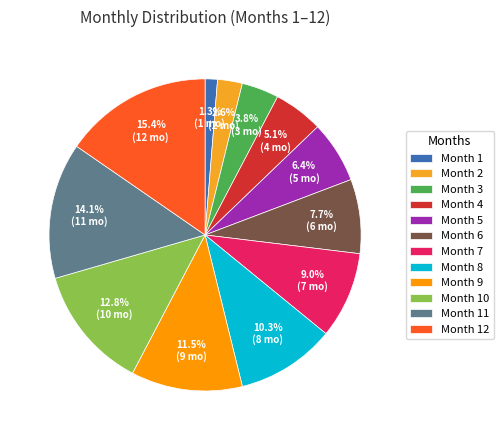

How much of the chart is everything except Month 3?

96.2%